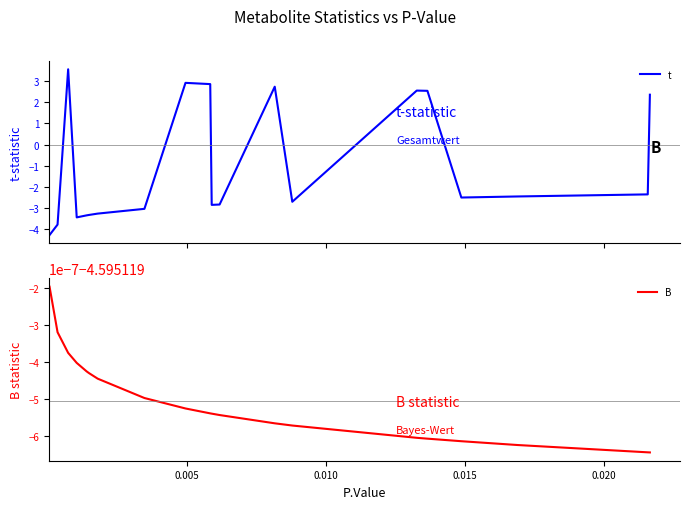

What is the highest value of the t series?

3.6